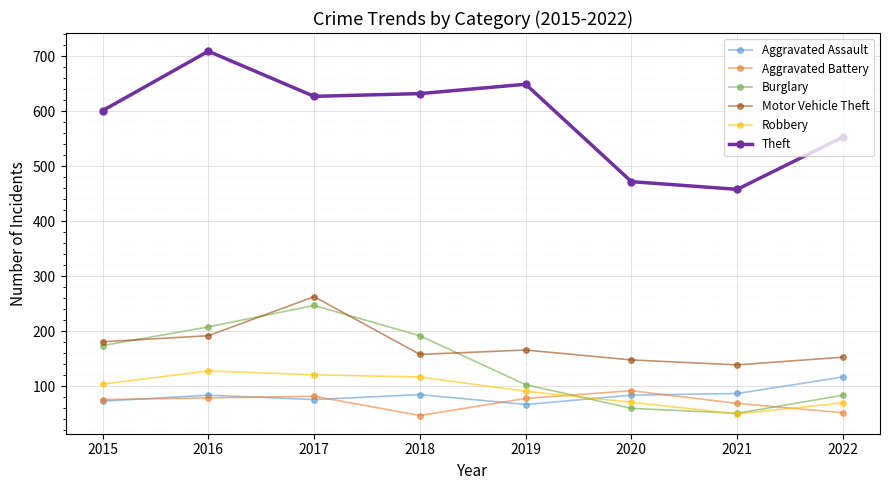

In Theft, how many points are lower than both neighbors (excluding endpoints)?

2